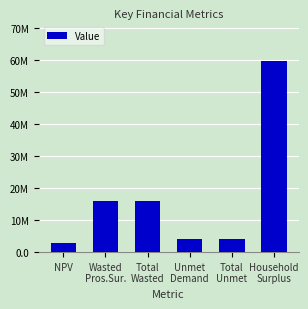

Are the bars horizontal?

No